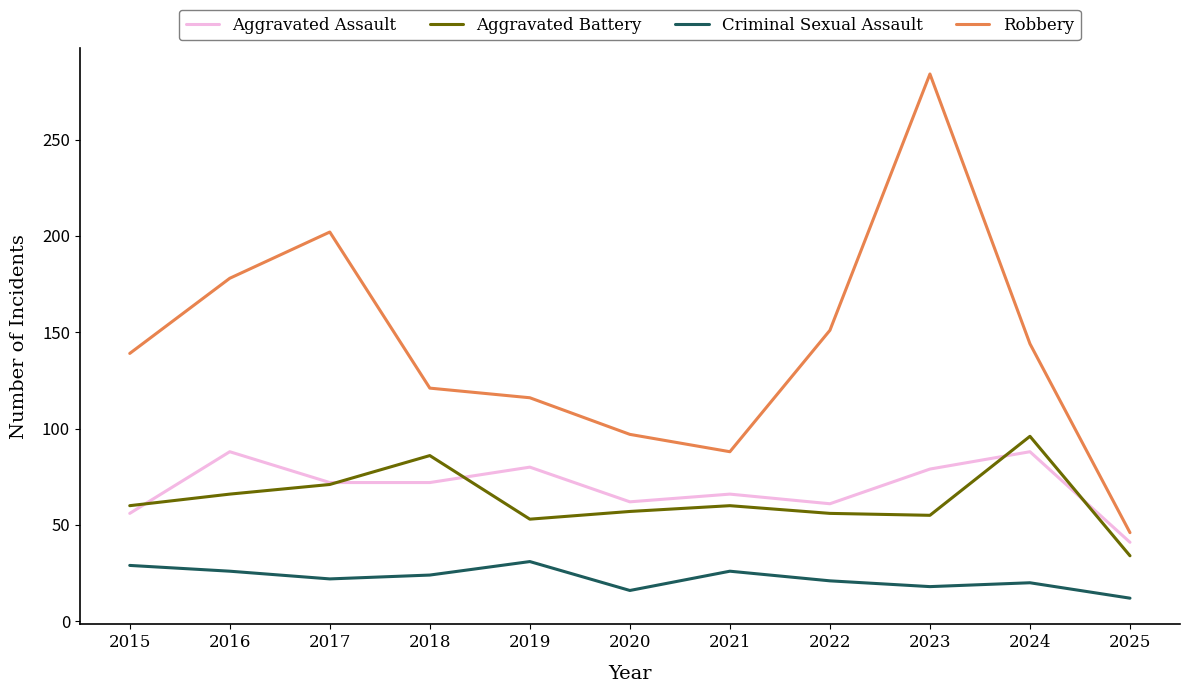

True or false: Robbery has a value of 116 at 2019.

True